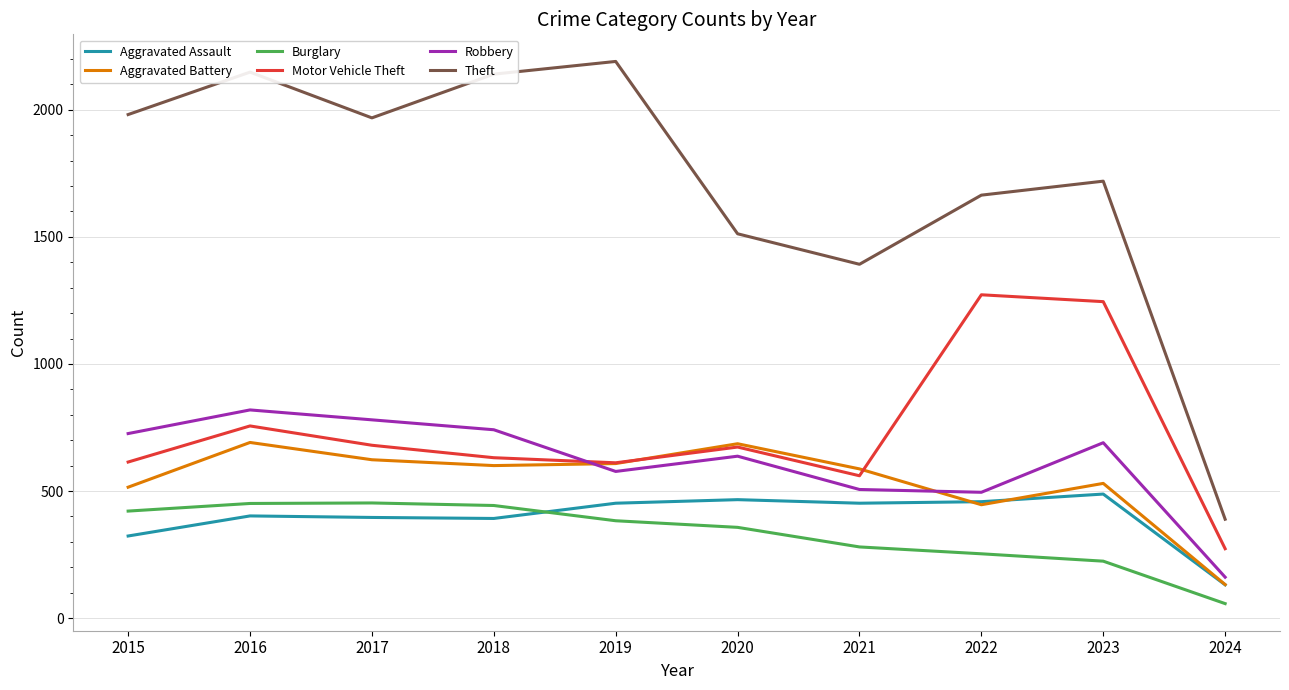

What are all the series names shown in the legend?

Aggravated Assault, Aggravated Battery, Burglary, Motor Vehicle Theft, Robbery, Theft